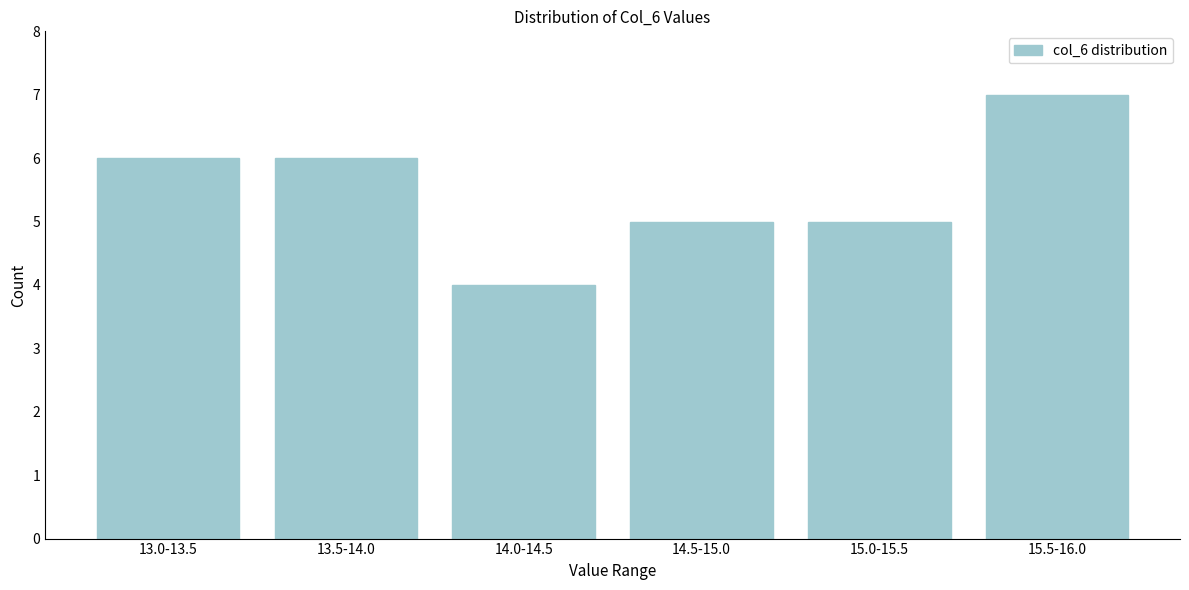

Reading left to right, list all the values displayed in this chart.

13.0-13.5=6	13.5-14.0=6	14.0-14.5=4	14.5-15.0=5	15.0-15.5=5	15.5-16.0=7